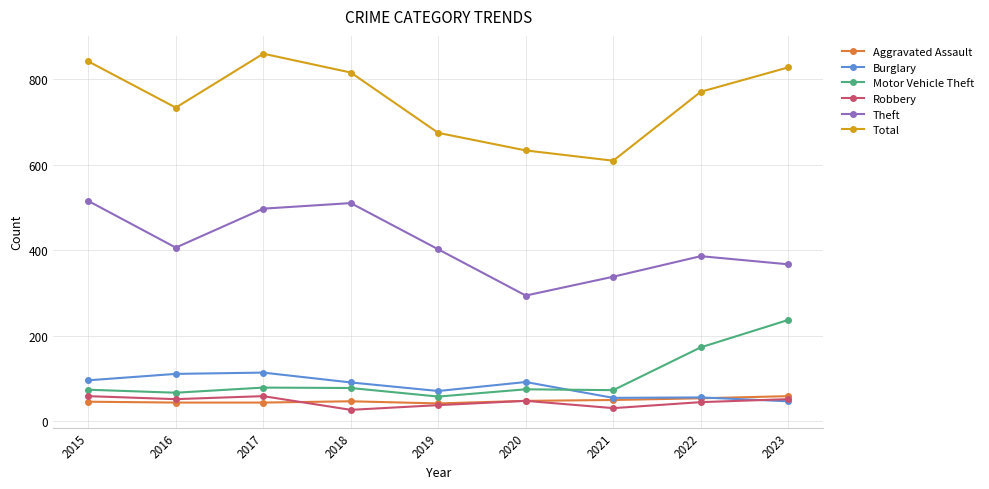

True or false: Robbery has more than 0 interior local peaks.

True